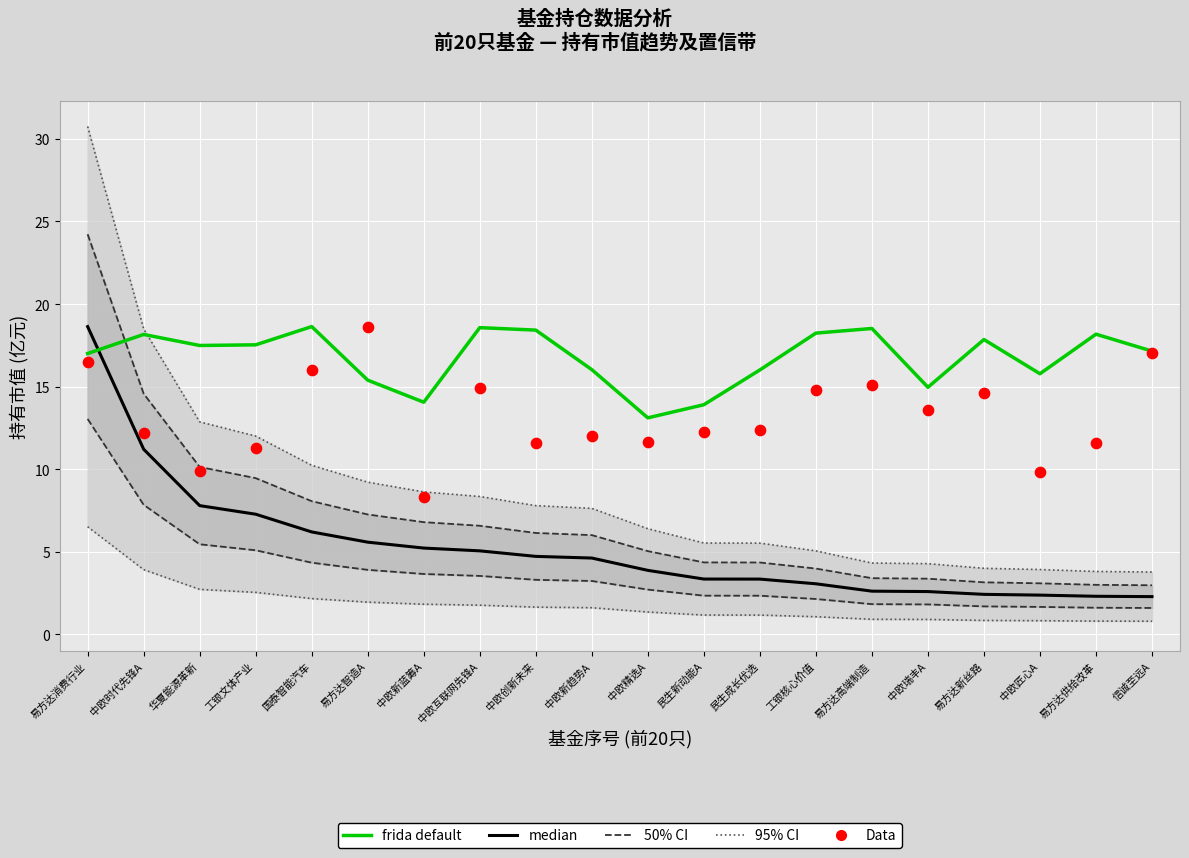

Which series reaches the maximum Y coordinate?

95% CI